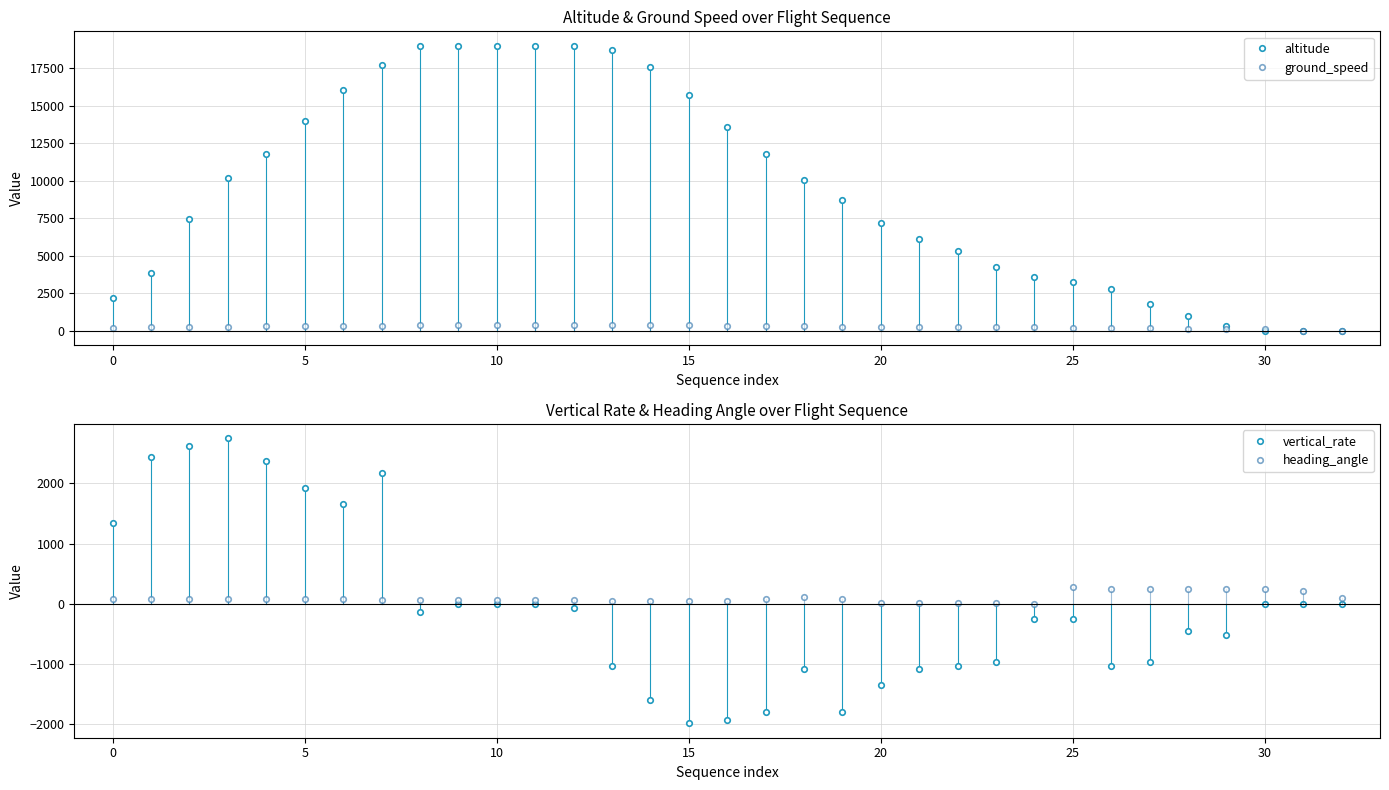

What is the difference between the altitude values at 31 and 18?

10050